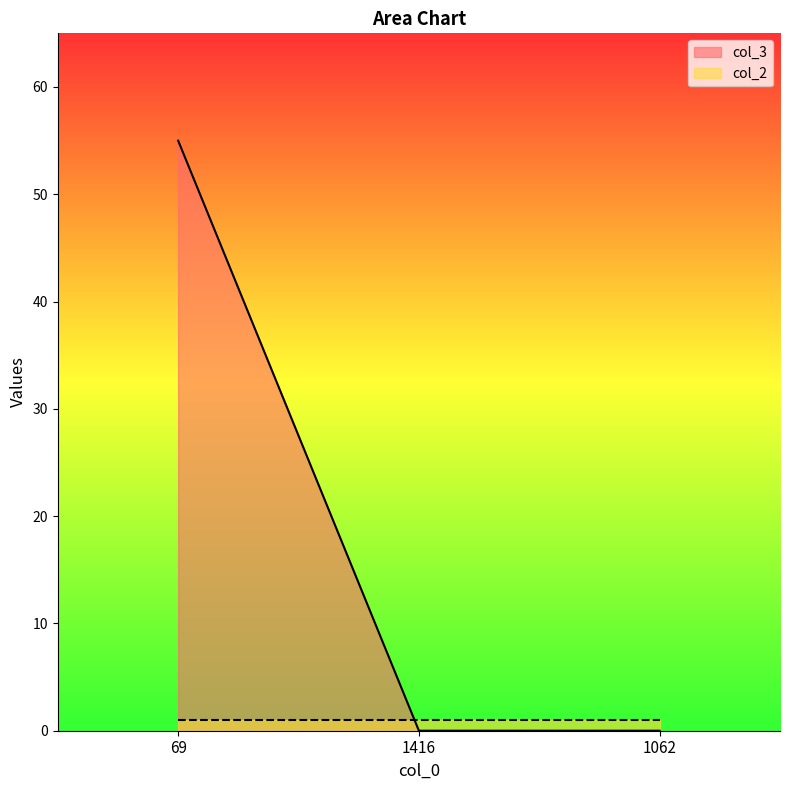

Which label corresponds to the largest value in the chart?

69